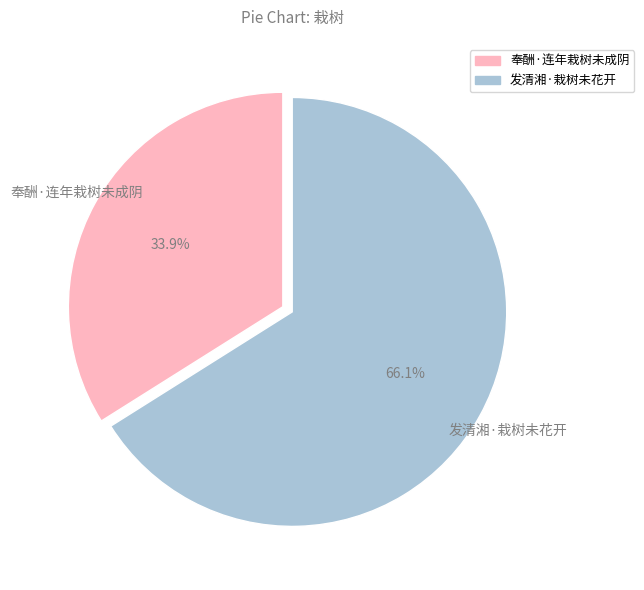

To the nearest percent, what is the difference between the largest and smallest slice percentages?

32%